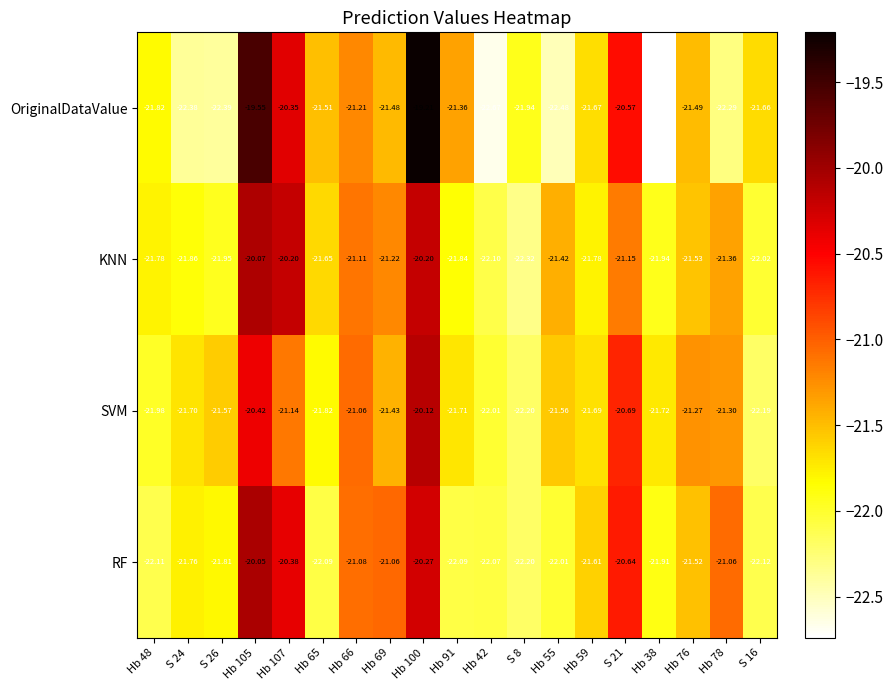

Which series has the largest range (max minus min)?

OriginalDataValue